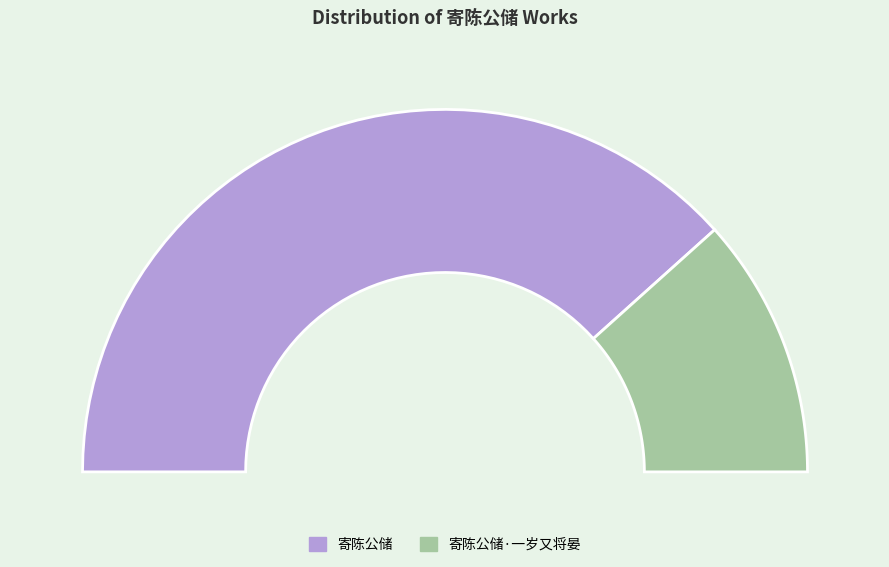

To the nearest percent, what is the difference between the 寄陈公储·一岁又将晏 and 寄陈公储 slice percentages?

53%